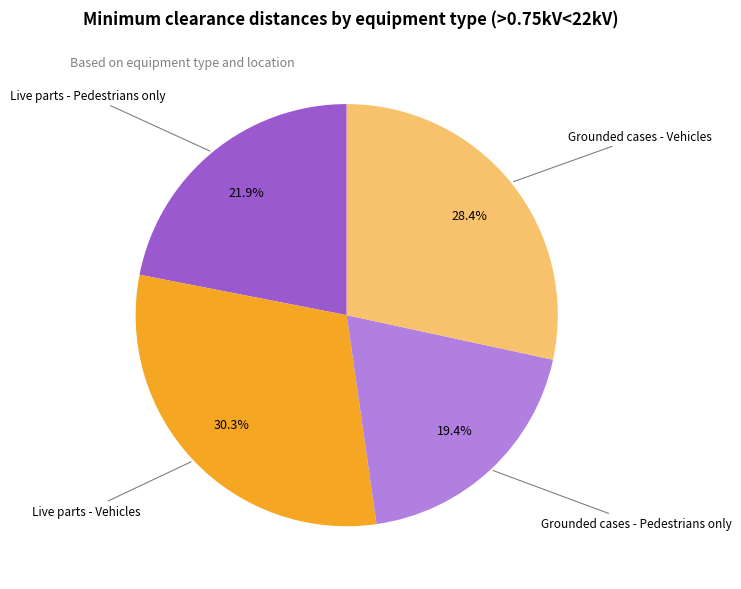

To the nearest percent, what is the average slice percentage?

25%